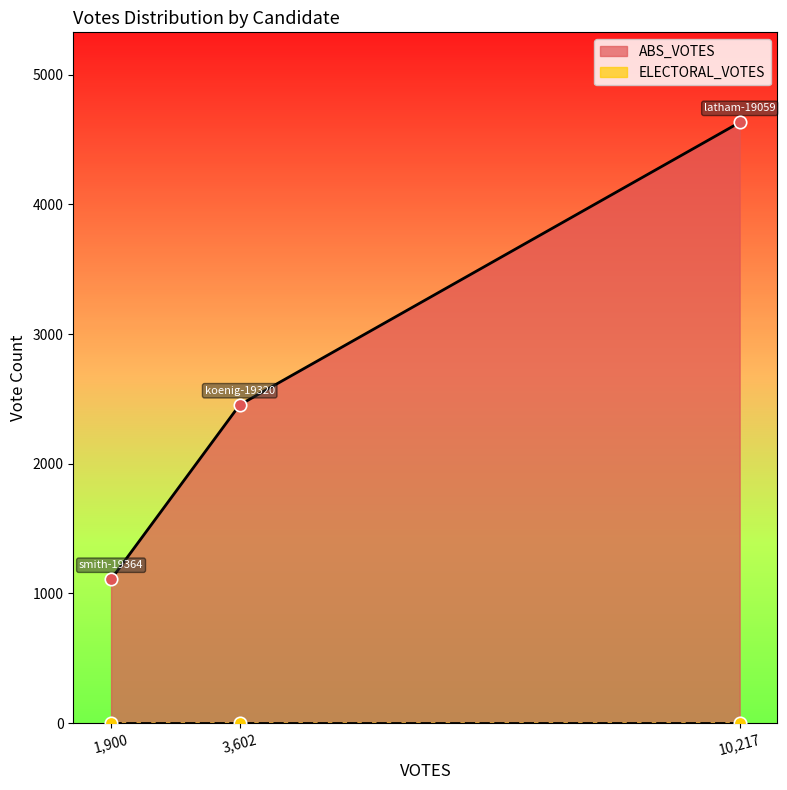

What are all the series names shown in the legend?

ABS_VOTES, ELECTORAL_VOTES